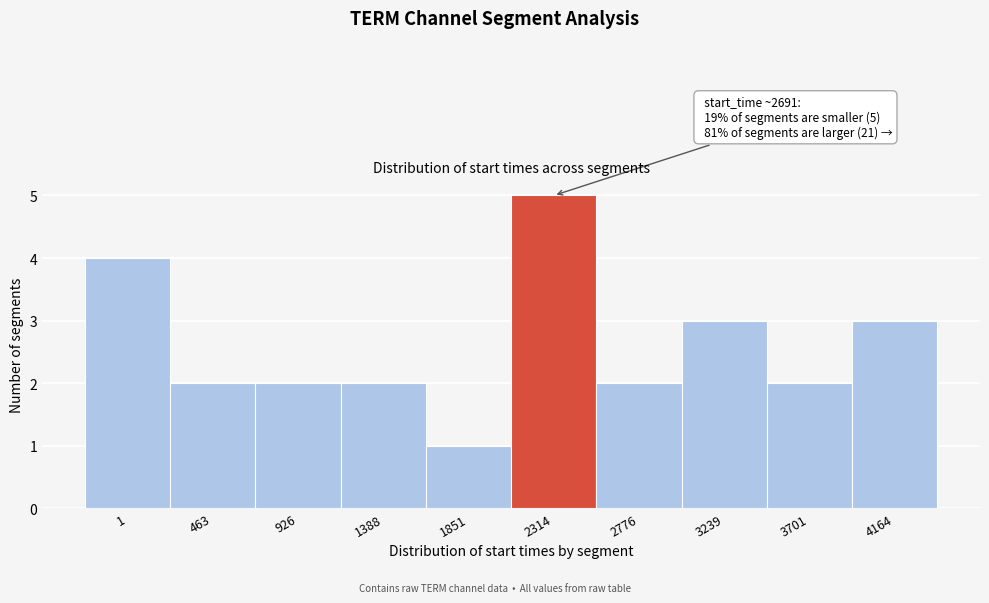

Reading left to right, what are all the values shown in this chart?

4	2	2	2	1	5	2	3	2	3